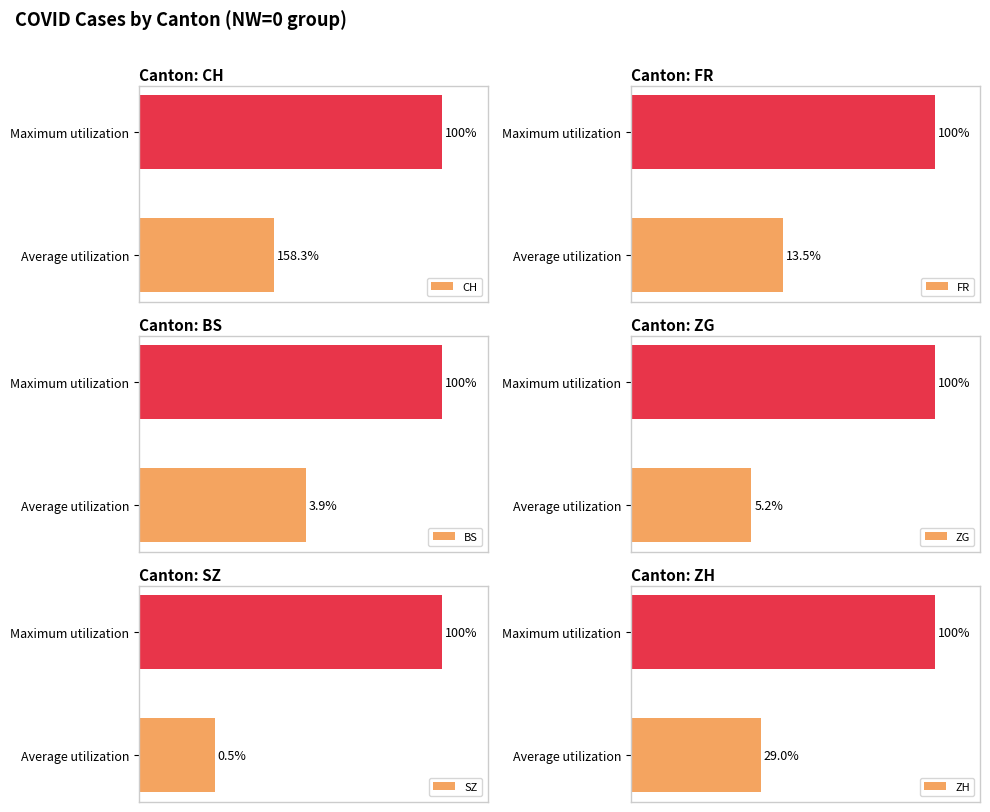

Which series has the largest range (max minus min)?

SZ